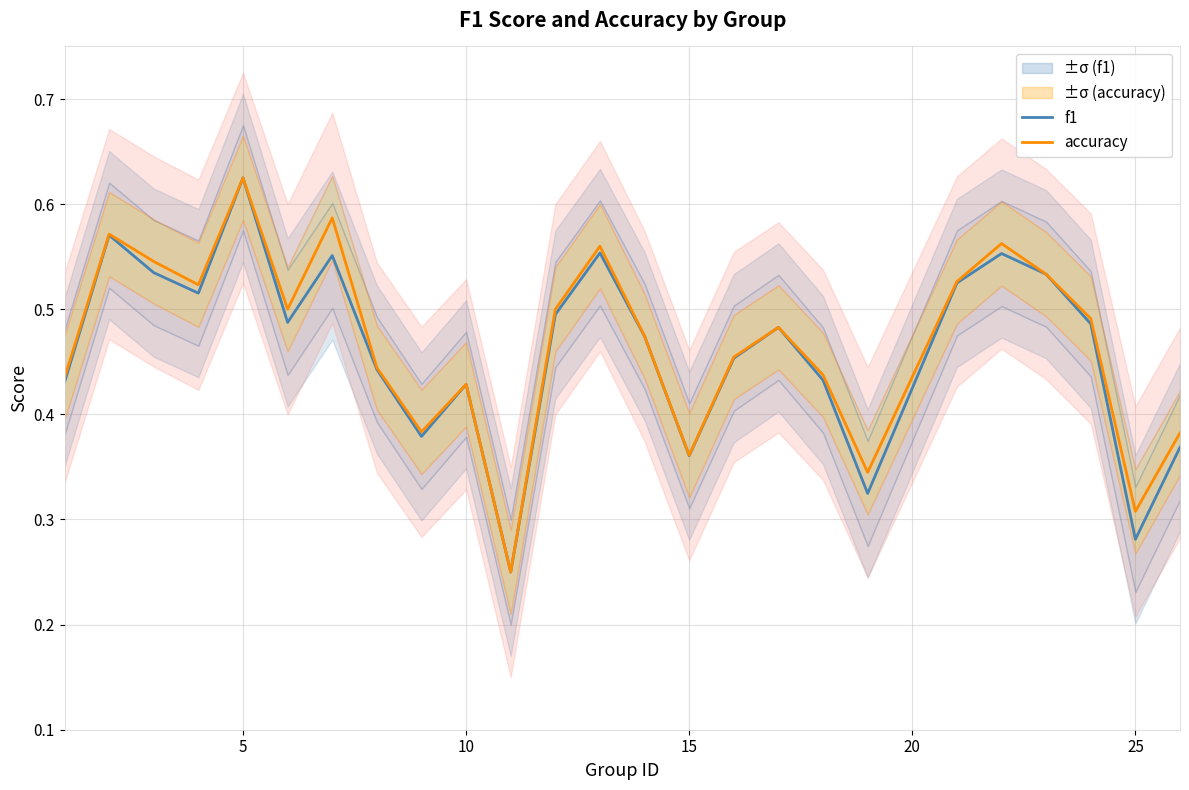

What is the value of the accuracy point at the 18th from the left?

0.4